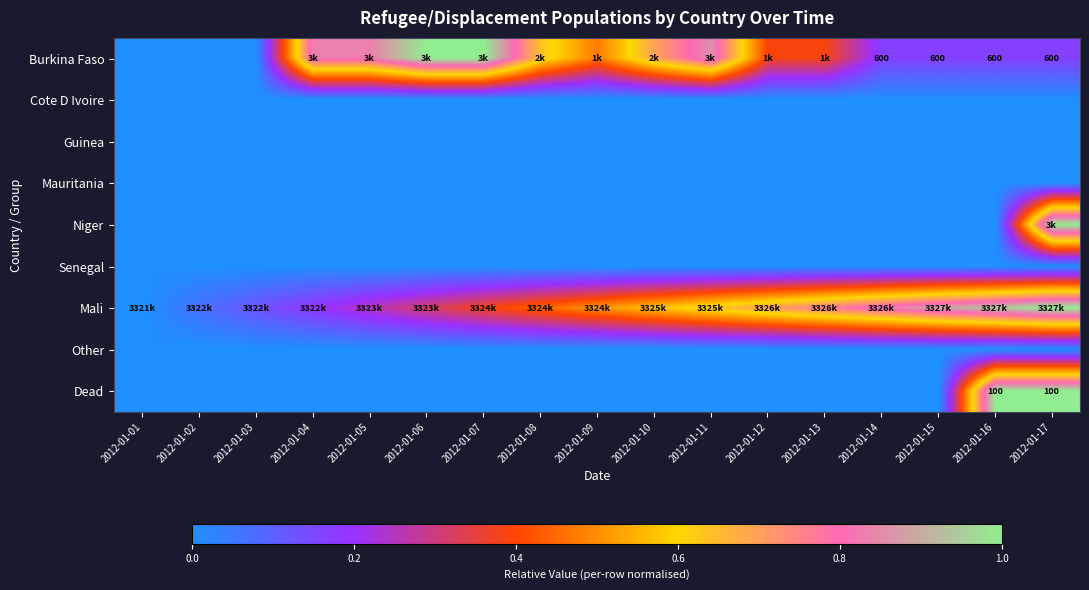

How many Niger values are between 0 and 1?

17